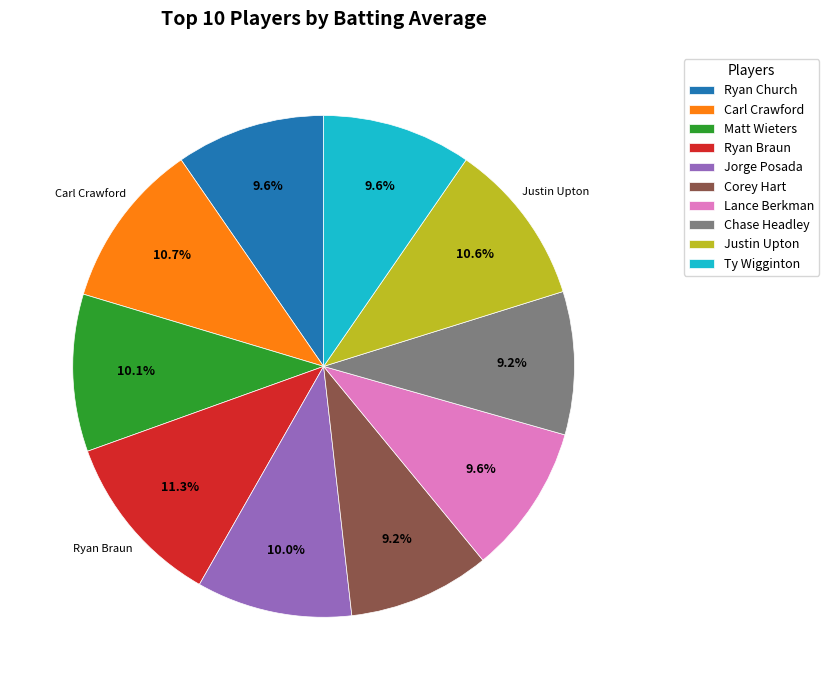

Is Ty Wigginton the majority of the pie?

No